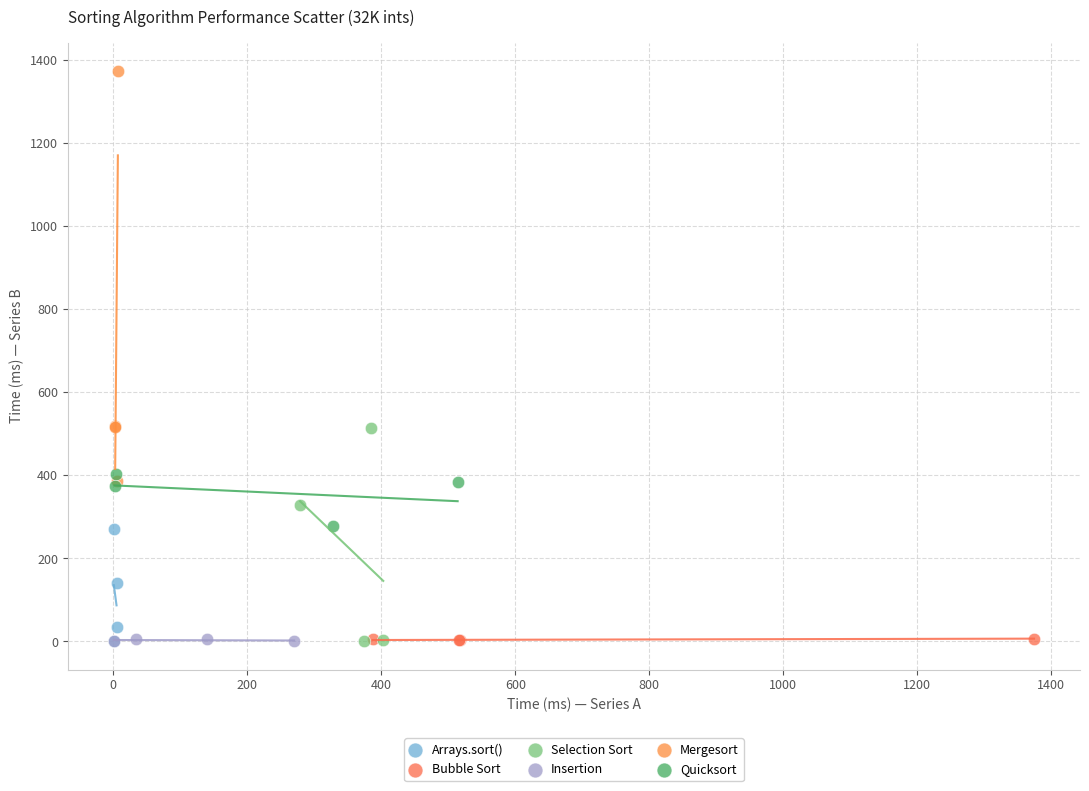

Which series has the widest spread of Y values?

Mergesort